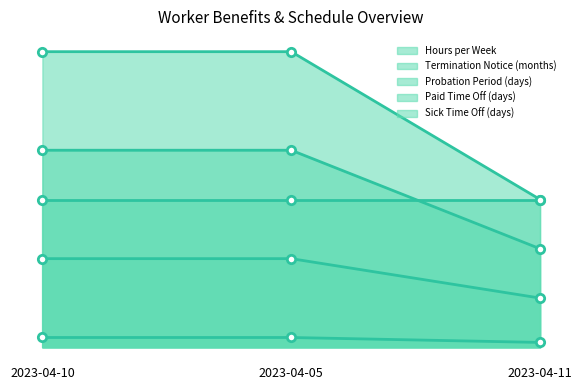

At which category is the sum across all series the highest?

2023-04-10